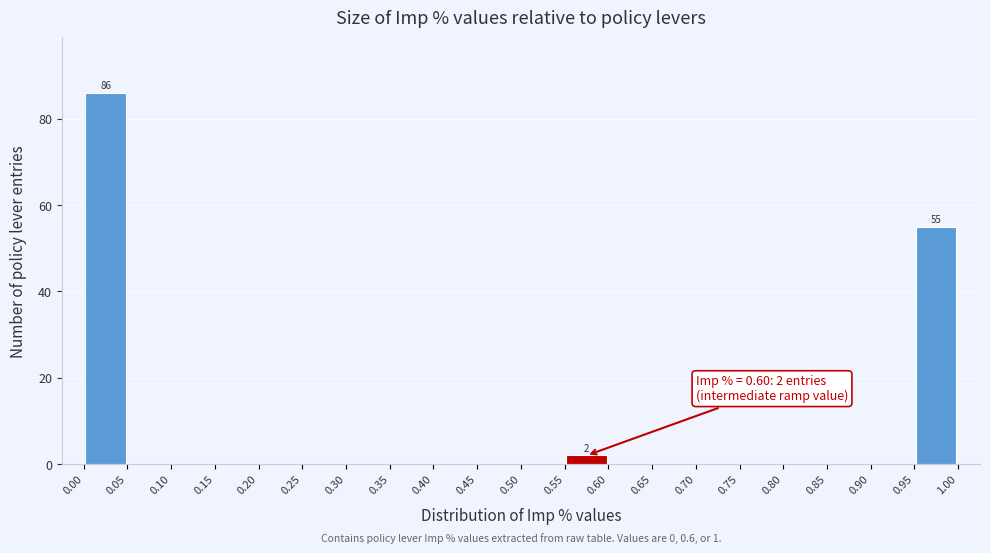

Which range on the x-axis has the tallest bar?

0.00 to 0.05